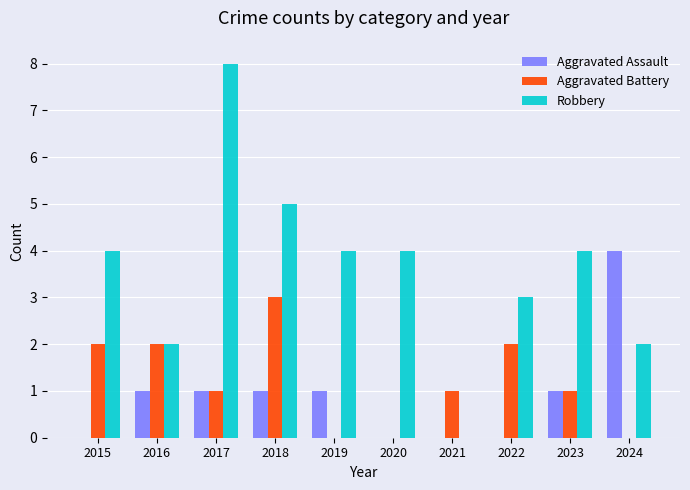

How many distinct data groups are displayed?

3